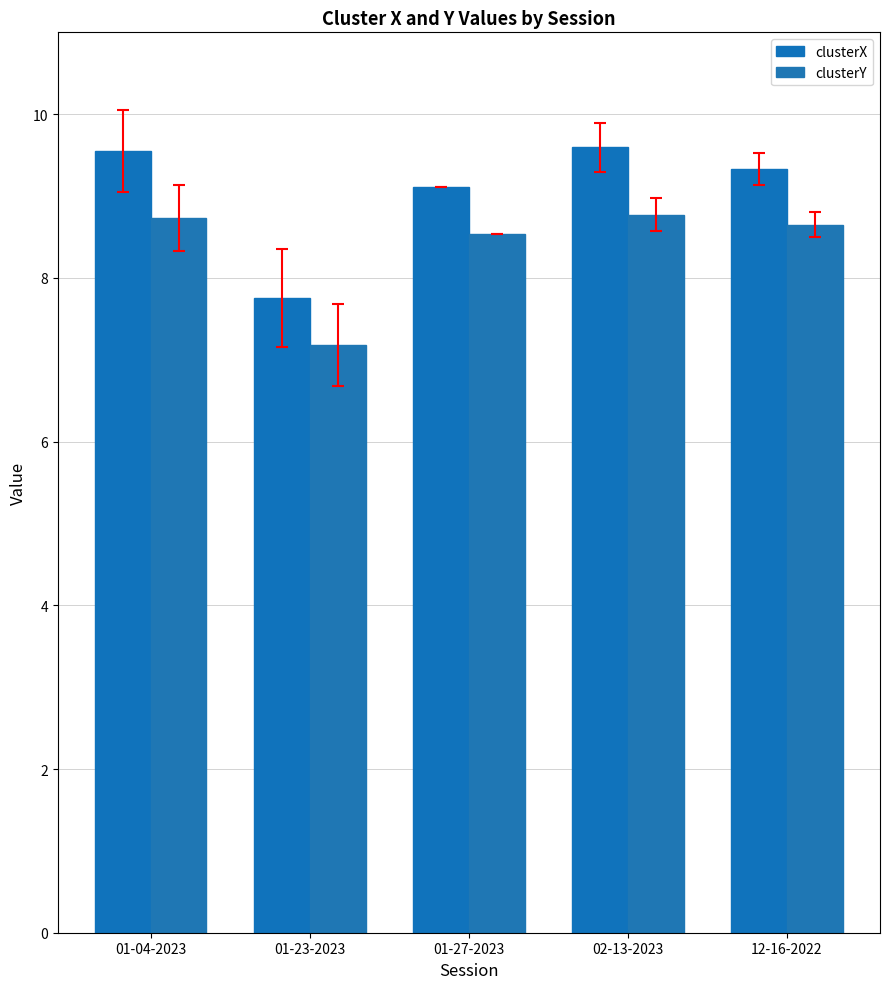

What is the sum of the clusterY values at 01-04-2023 and 12-16-2022?

17.4